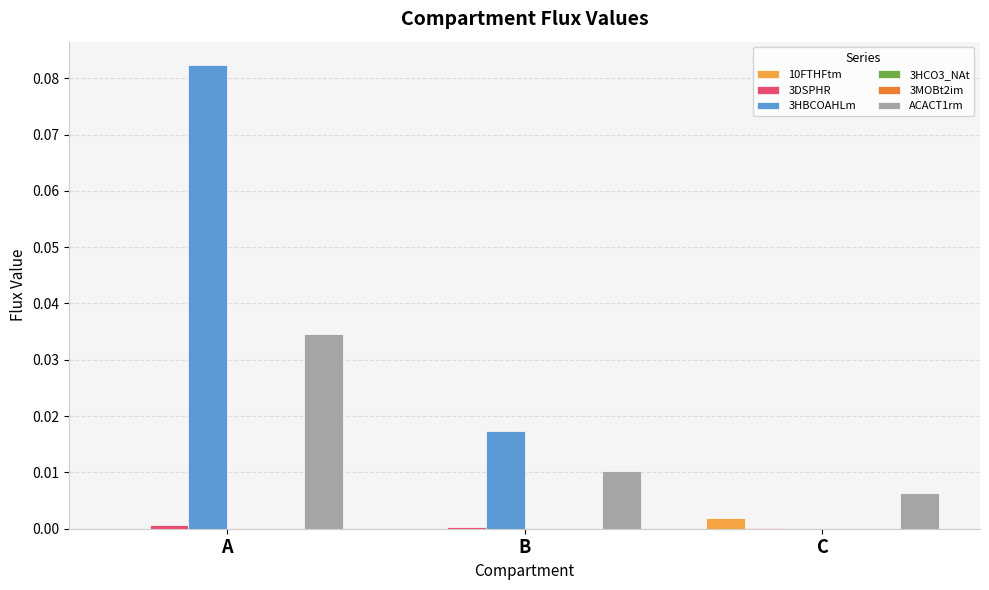

True or false: 3DSPHR has a value of 0.0 at C.

True